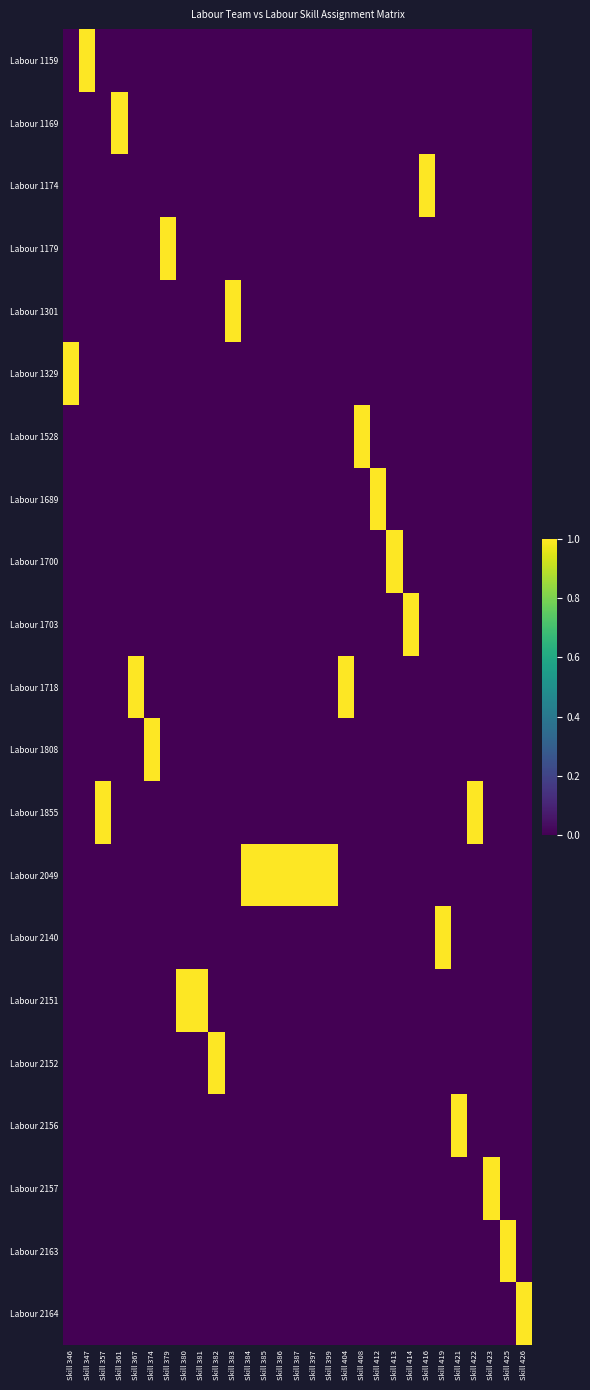

At Skill 385, list the series in order from smallest to largest.

Labour 1159, Labour 1169, Labour 1174, Labour 1179, Labour 1301, Labour 1329, Labour 1528, Labour 1689, Labour 1700, Labour 1703, Labour 1718, Labour 1808, Labour 1855, Labour 2140, Labour 2151, Labour 2152, Labour 2156, Labour 2157, Labour 2163, Labour 2164, Labour 2049